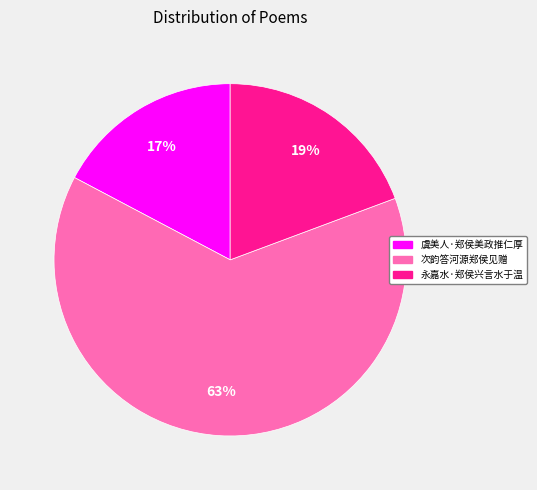

Is there a majority slice in this chart?

Yes